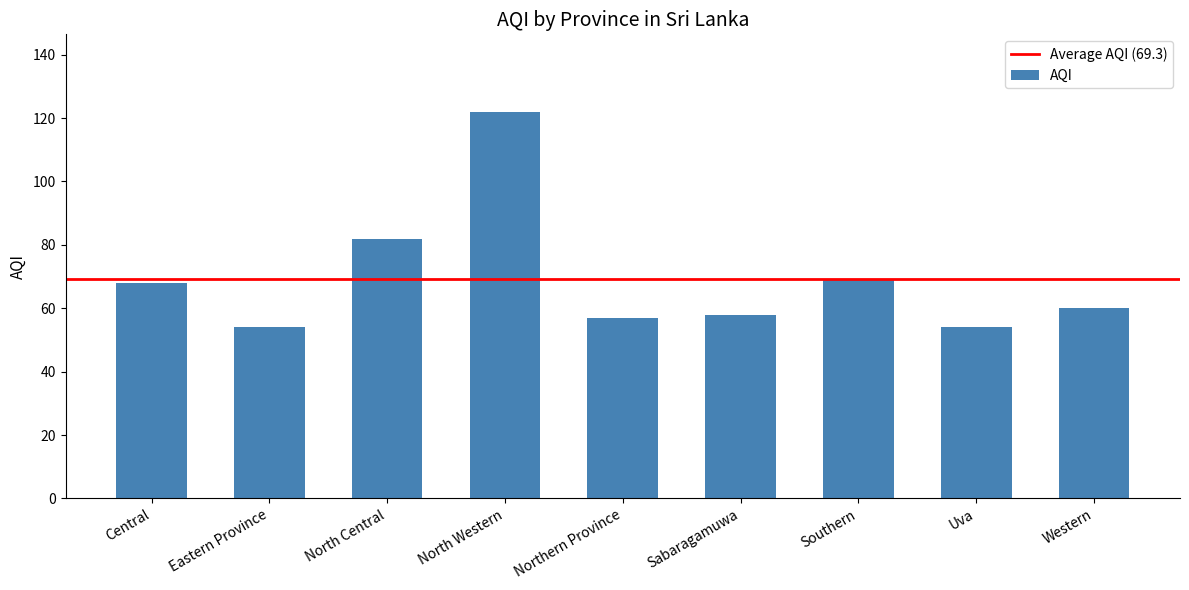

Between North Central and Central, which is larger?

North Central